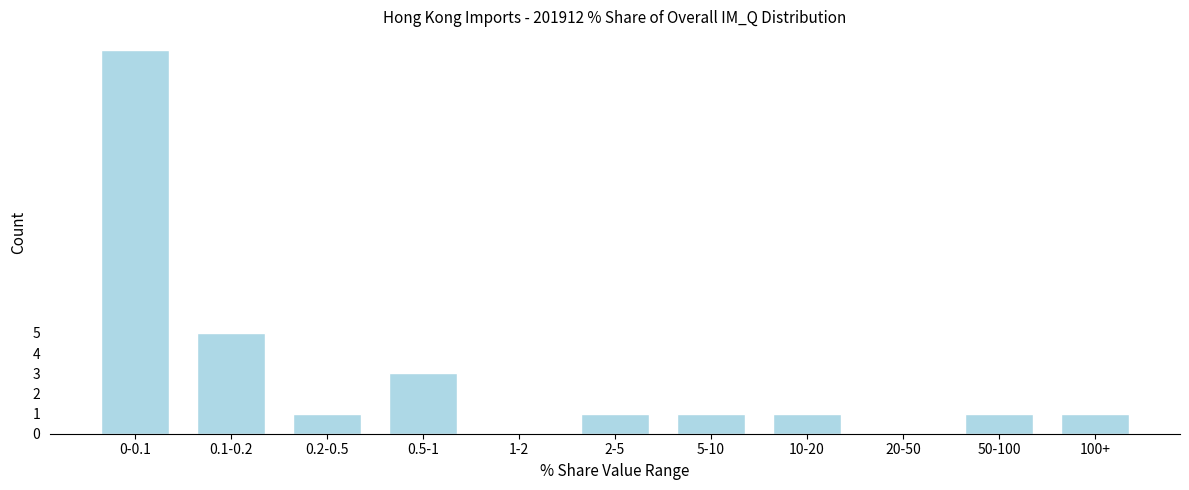

Reading left to right, list all the values displayed in this chart.

0-0.1=19	0.1-0.2=5	0.2-0.5=1	0.5-1=3	1-2=0	2-5=1	5-10=1	10-20=1	20-50=0	50-100=1	100+=1